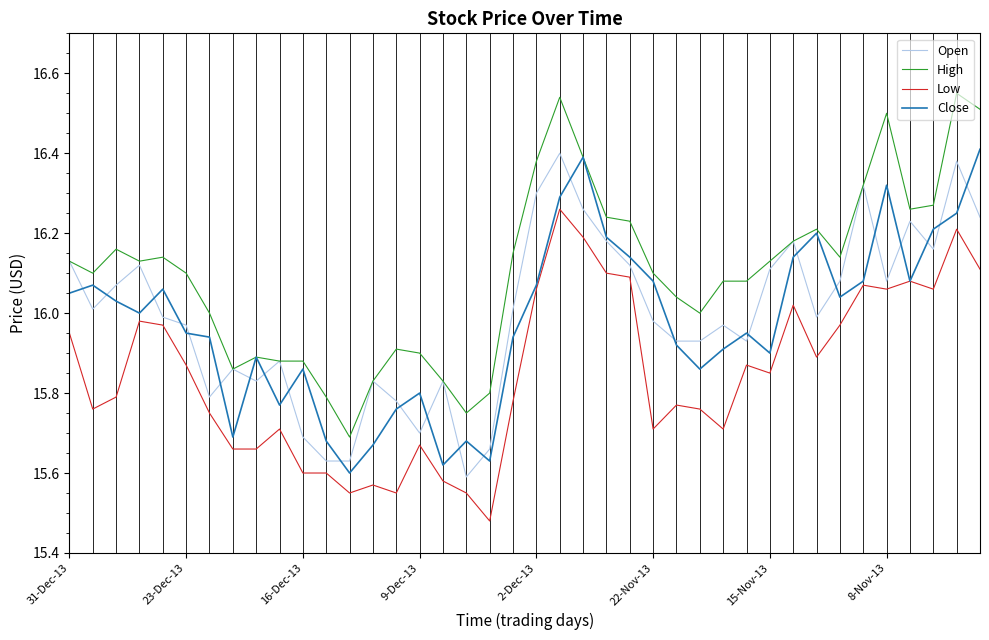

Which series has the largest total across all categories?

High